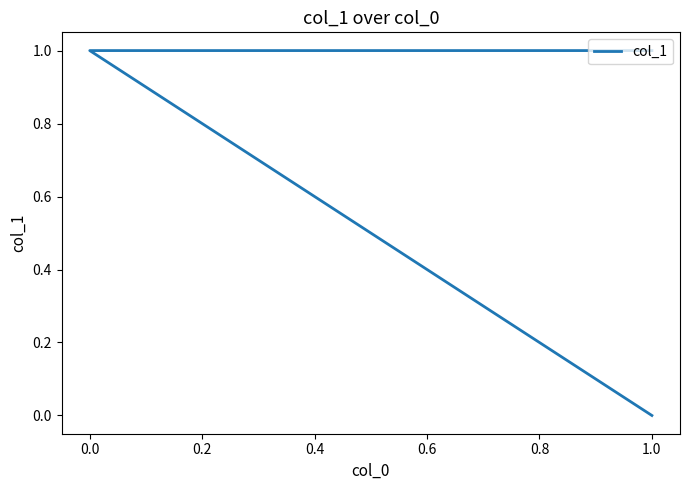

The chart shows a value of 1 at 0.0. True or false?

True